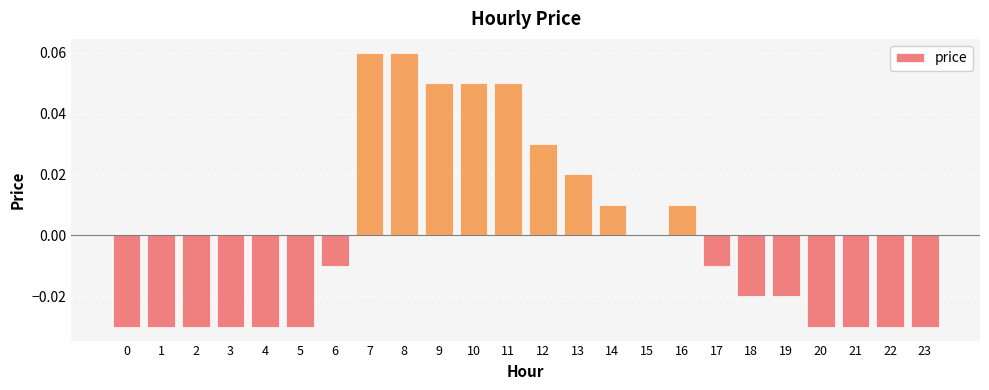

Which has a higher value, 21 or 11?

11